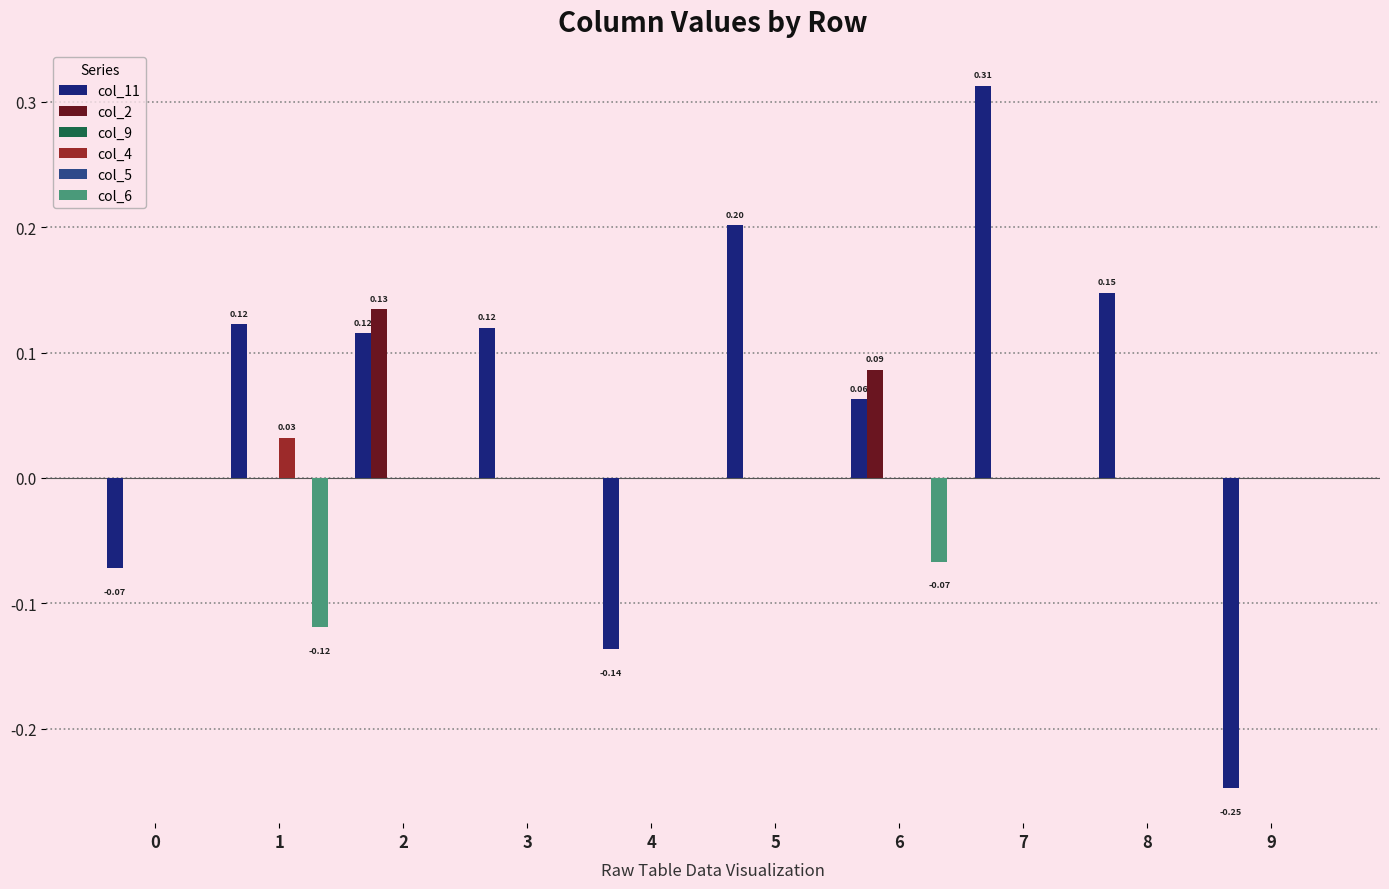

The value of col_4 at 2 is 0.0. True or false?

True